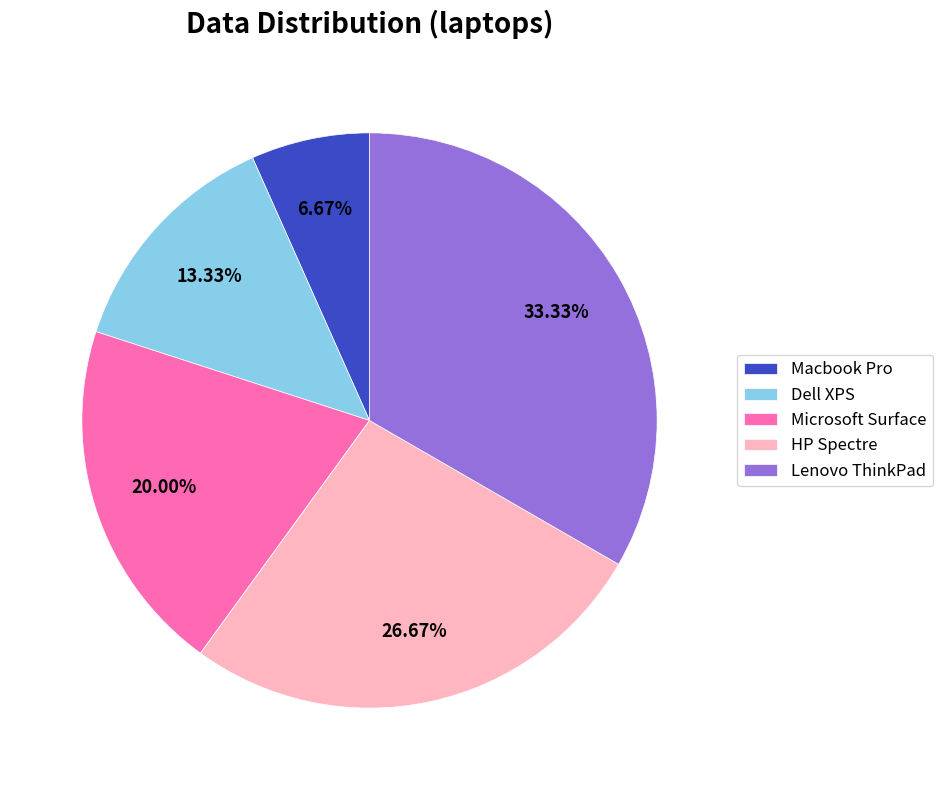

What is the total percentage of Microsoft Surface and Dell XPS?

33.3%